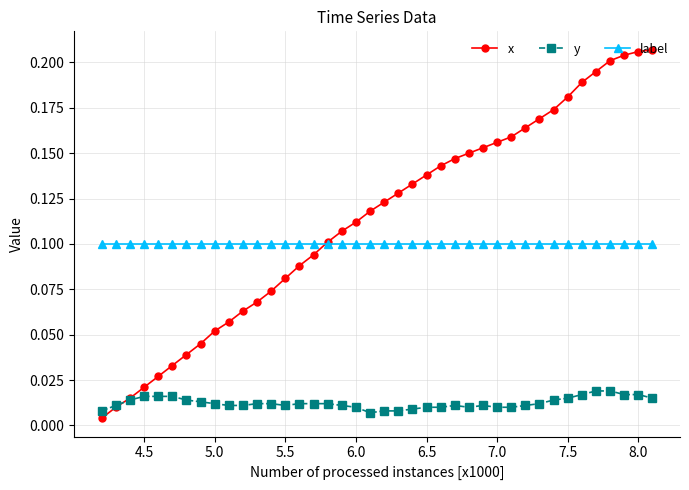

Rank the series by their maximum value, from highest to lowest.

x, label, y